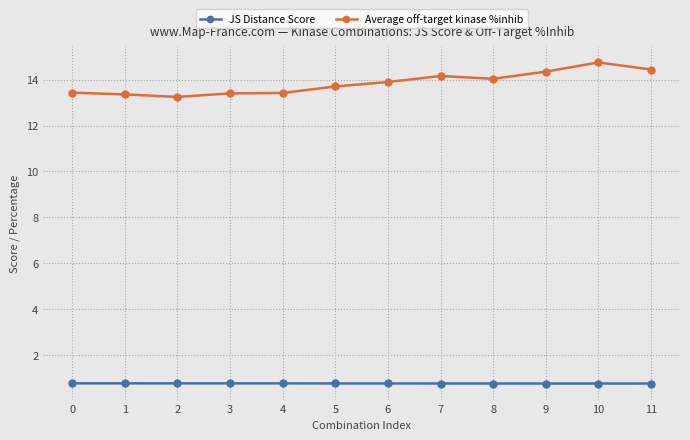

Count the JS Distance Score values in the range 0 to 1.

12